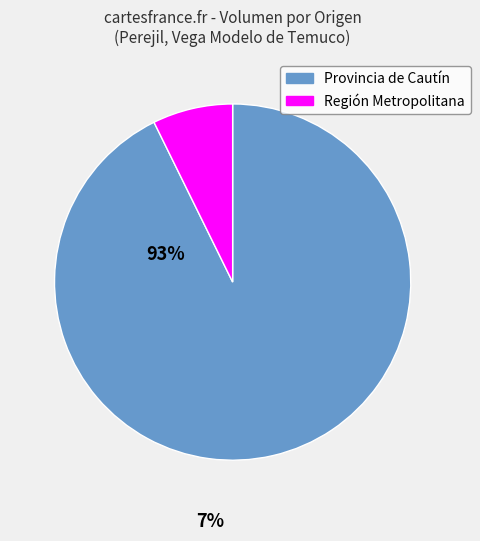

True or false: 17 accounts for 17% of the total.

False